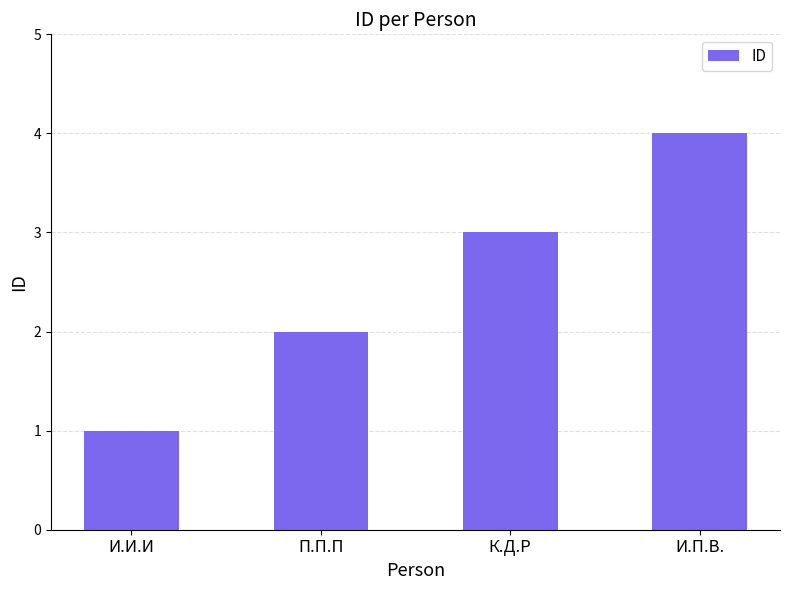

Is it true that the value at И.П.В. is 4?

True